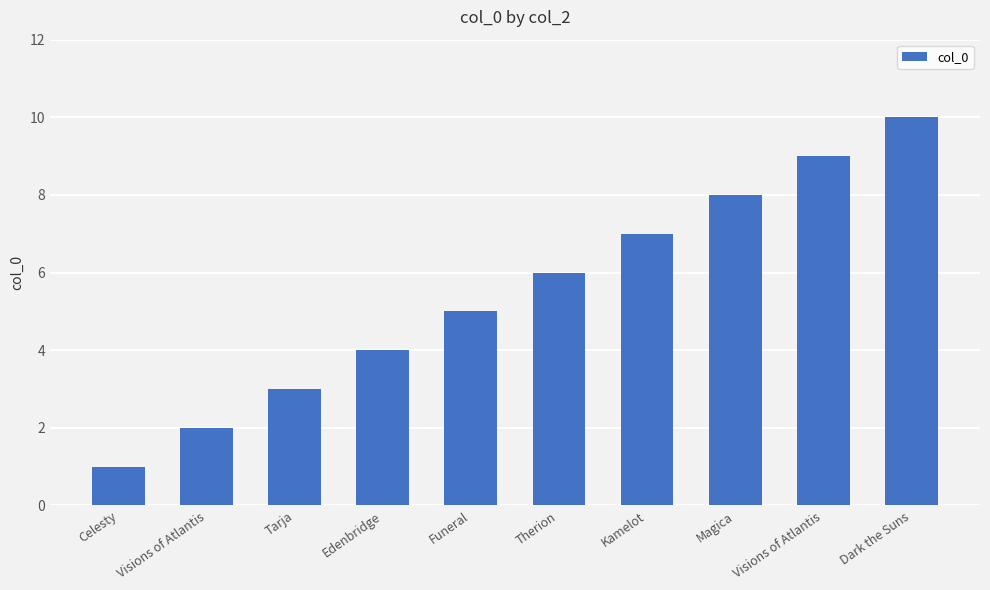

True or false: the data shows 4 at Edenbridge.

True